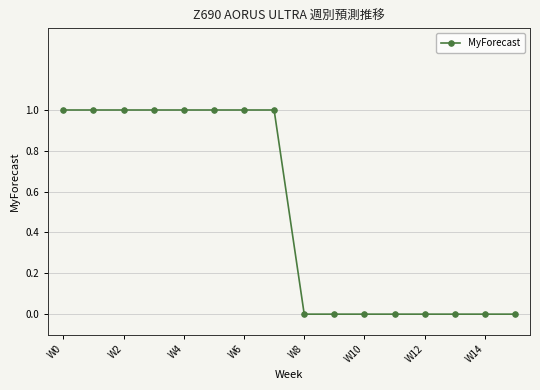

What is the sum of all values?

8